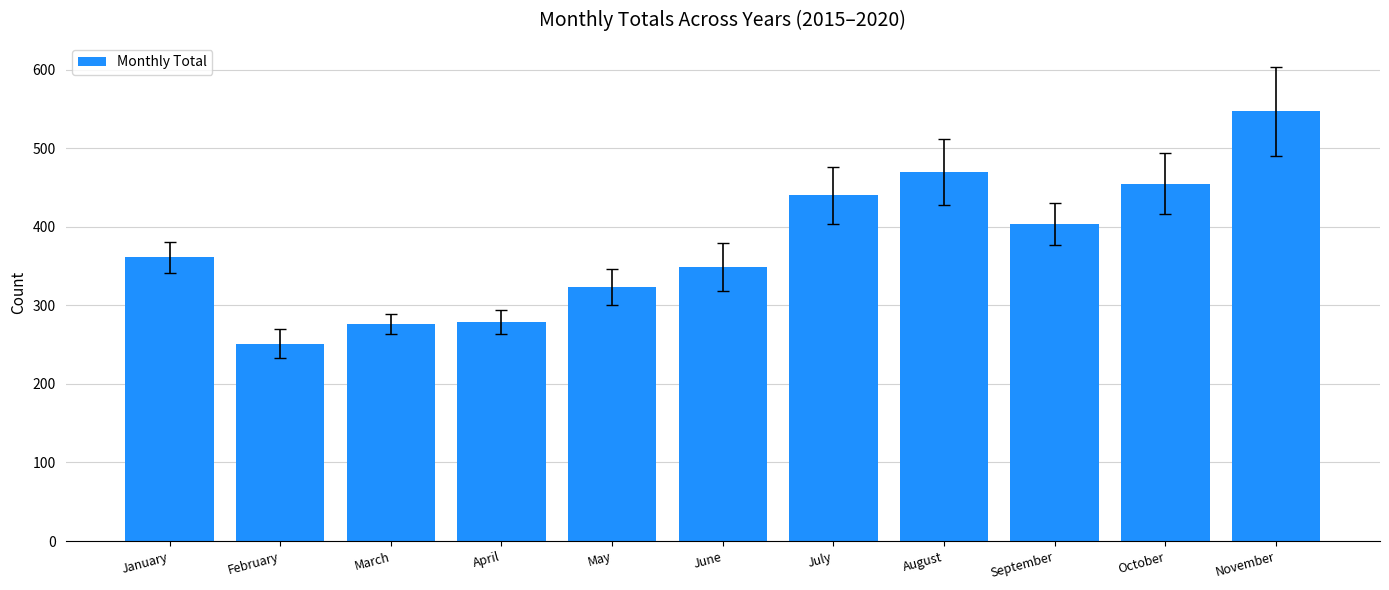

What is the difference between the maximum and minimum values?

296